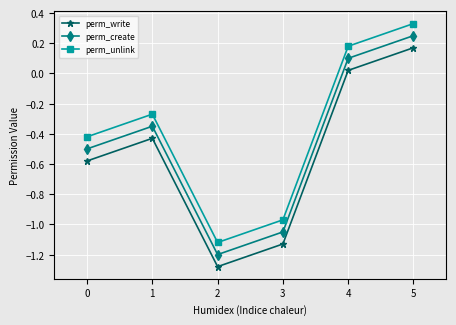

Where is perm_unlink nearest to the value 0?

4